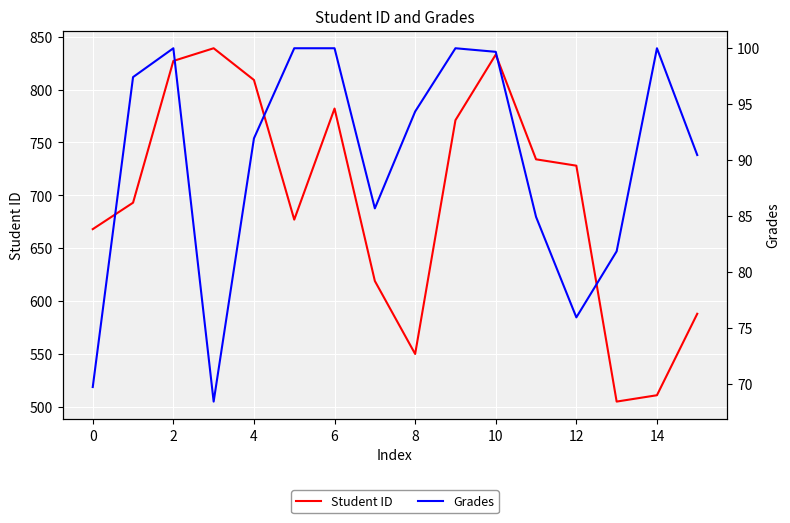

Between 4 and 14, which series saw the biggest shift?

Student ID